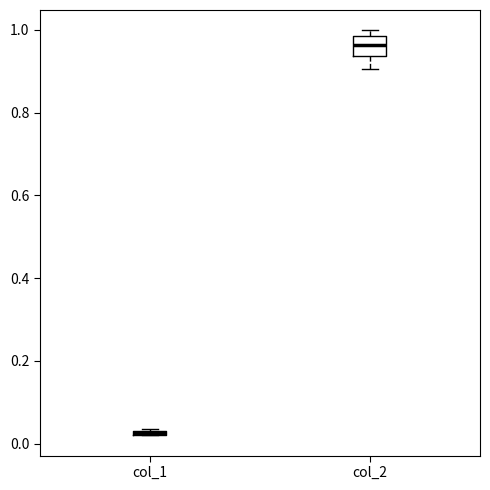

Where is the upper edge of the box for col_1 on the y-axis? The values are not printed on the chart, so give them approximately, as read against the axis.

0.04